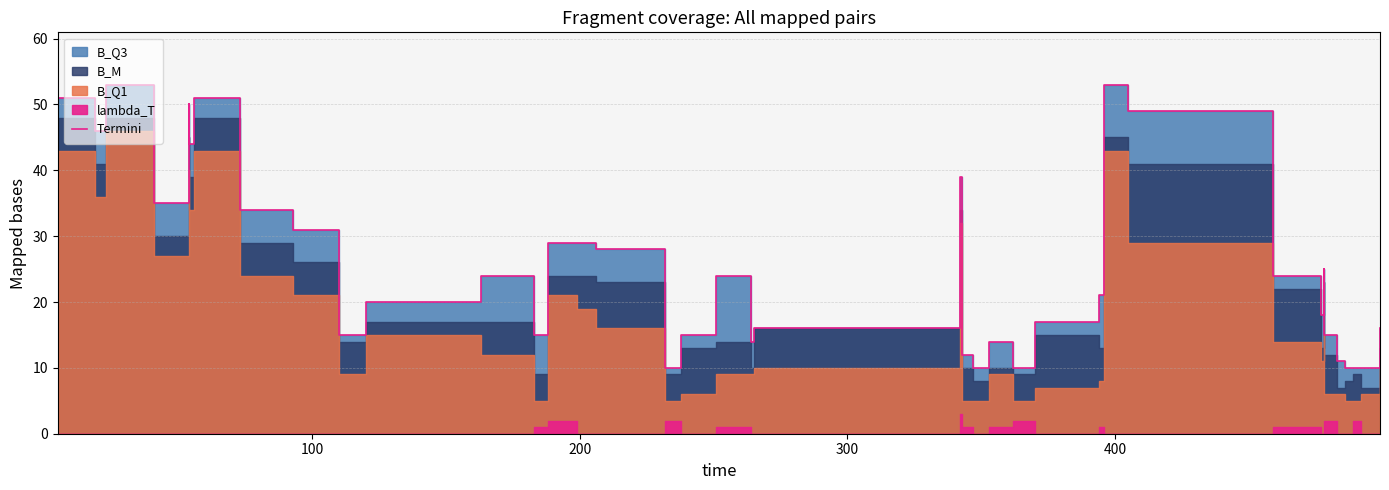

True or false: the data shows 9 at 18.

False